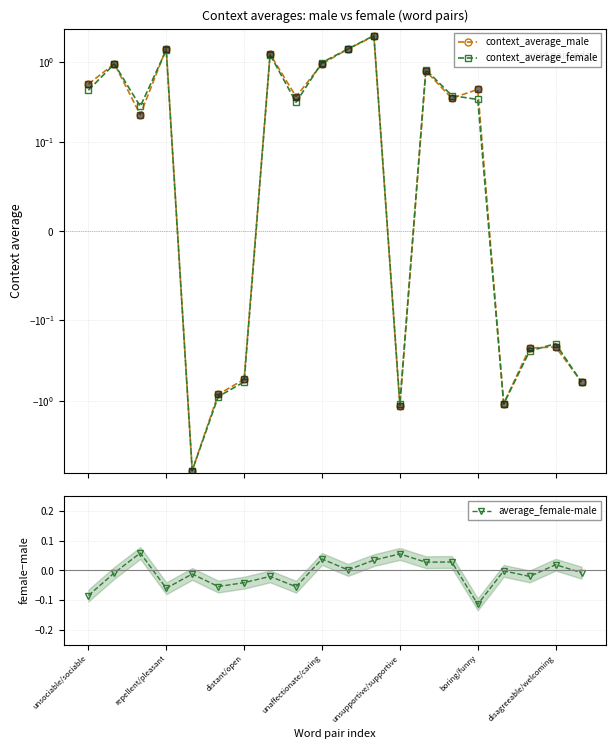

How many categories are shown in the chart?

20